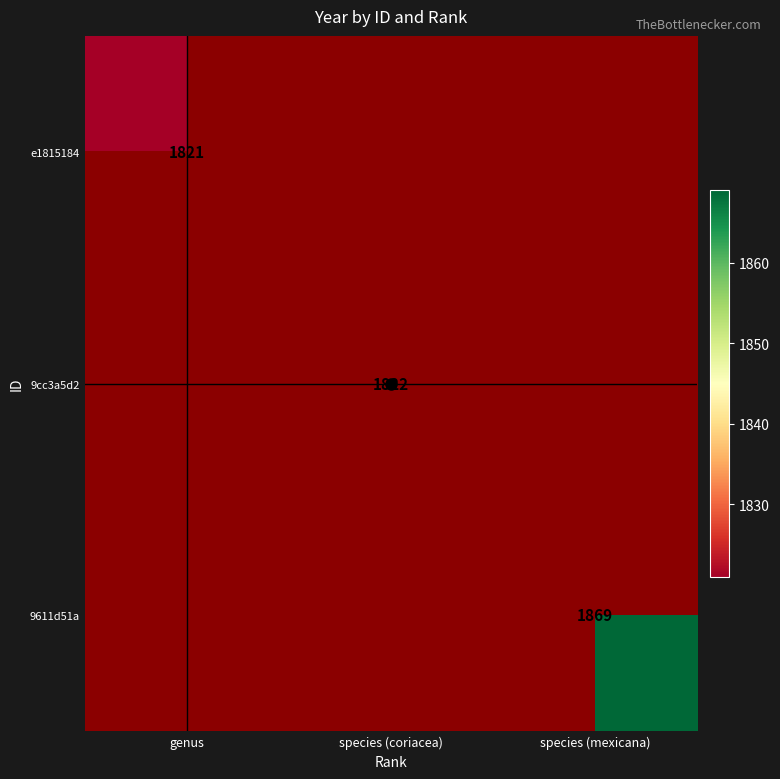

Count the number of categories in the chart.

3